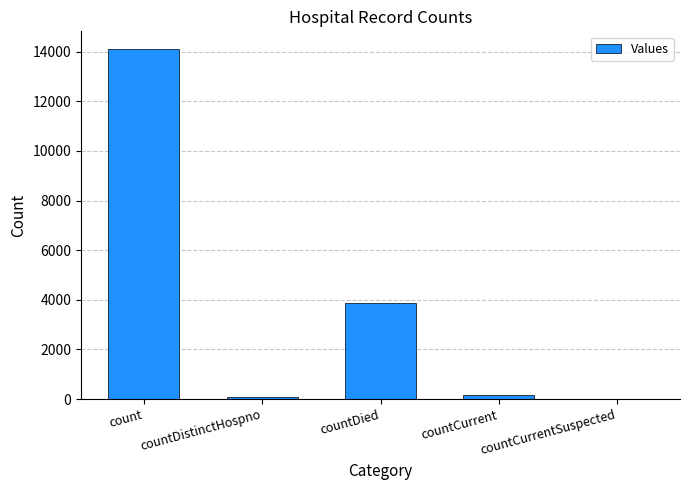

True or false: the data shows 6458 at count.

False